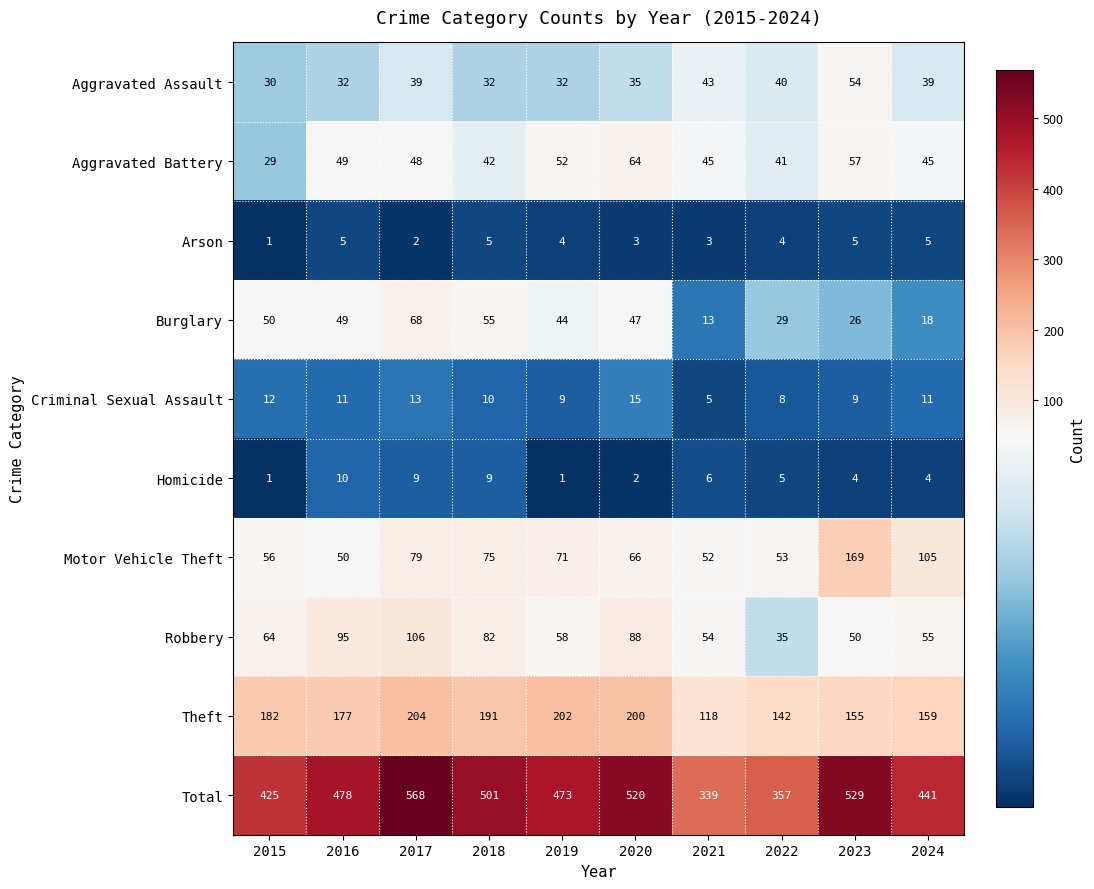

True or false: Criminal Sexual Assault has a value of 9 at 2023.

True